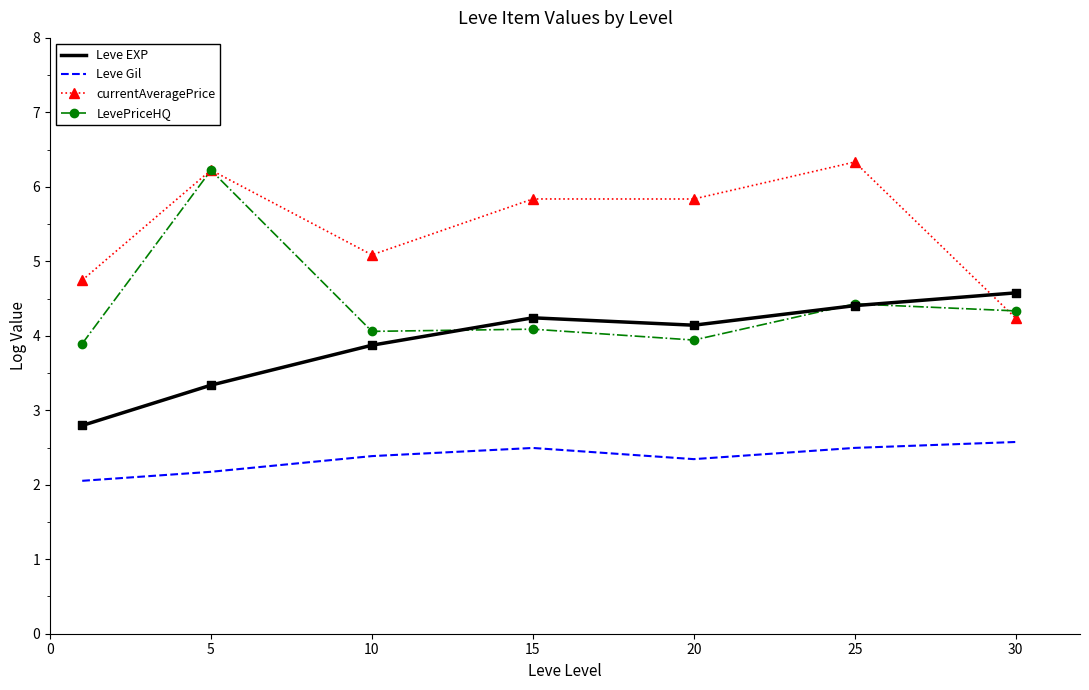

Which series has the largest total across all categories?

currentAveragePrice